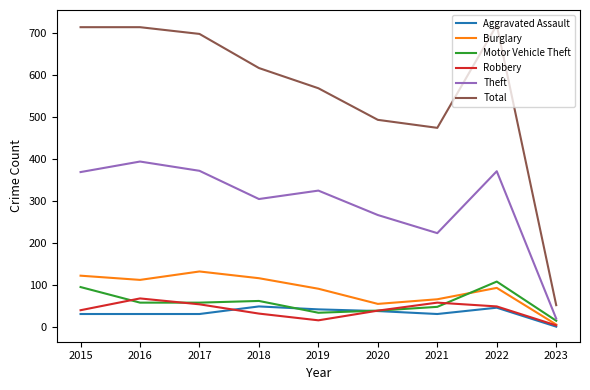

What is the highest value of the Total series?

718